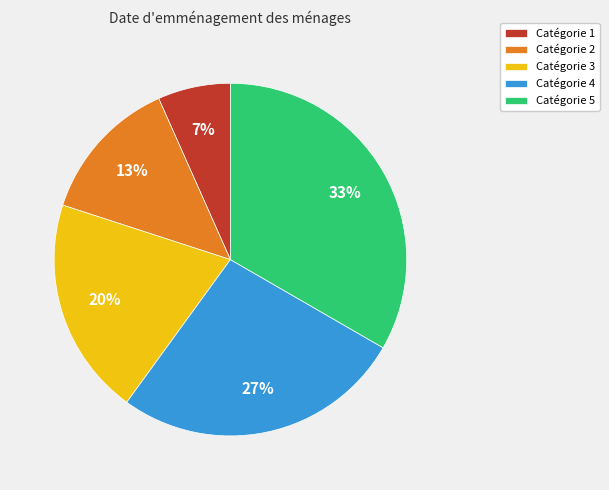

To the nearest percent, what is the average slice percentage?

20%